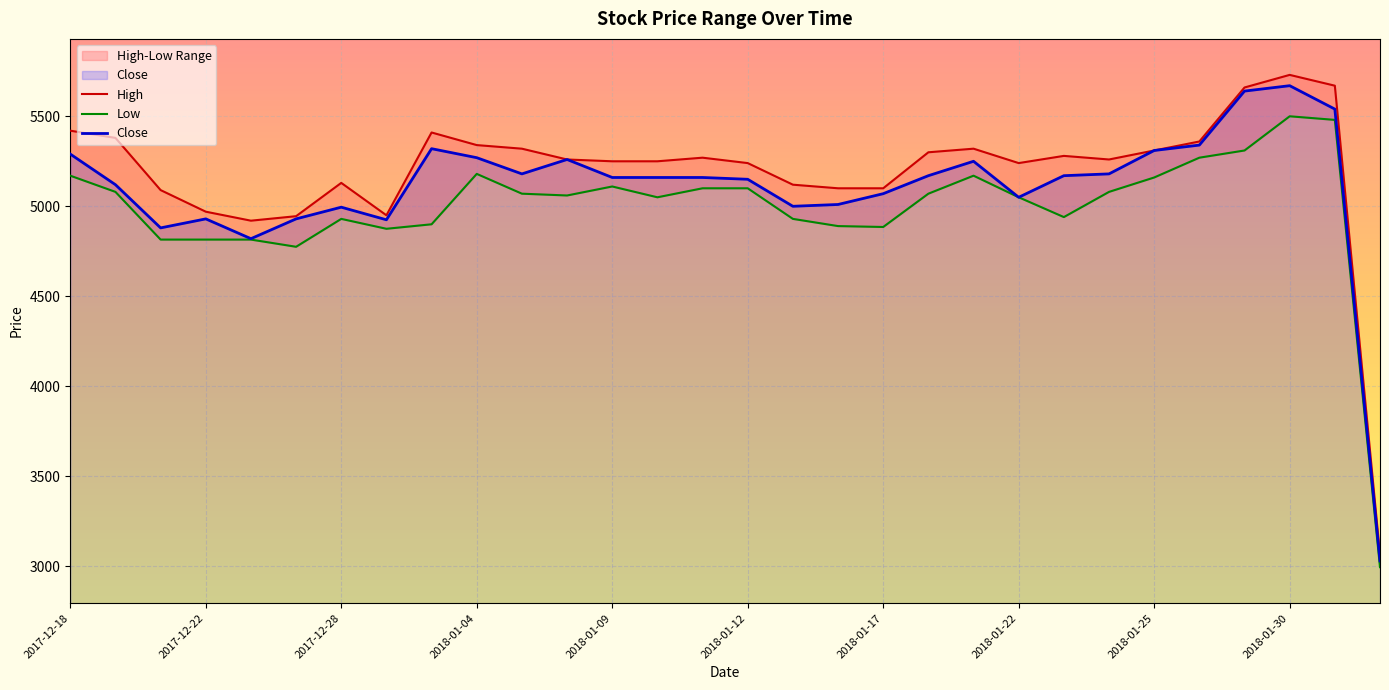

What is the lowest value of the Close series?

3030